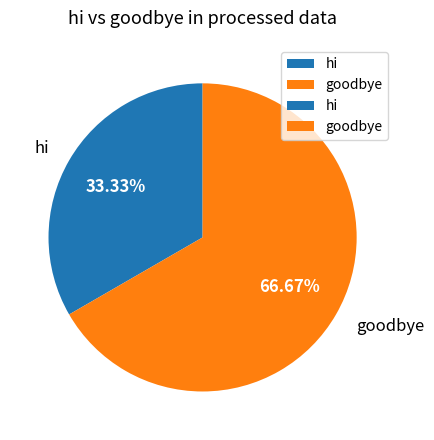

What percentage is the goodbye slice, to the nearest percent?

67%